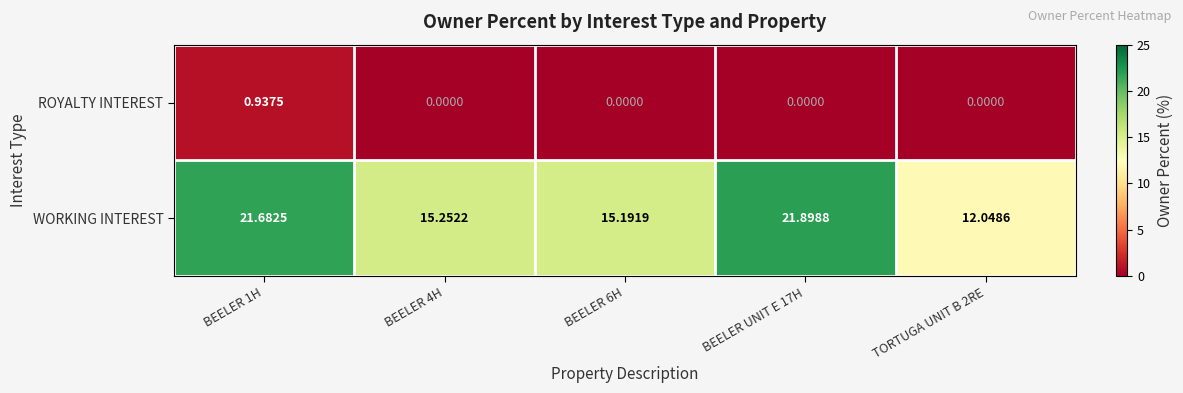

What is the maximum value shown in the chart?

21.9